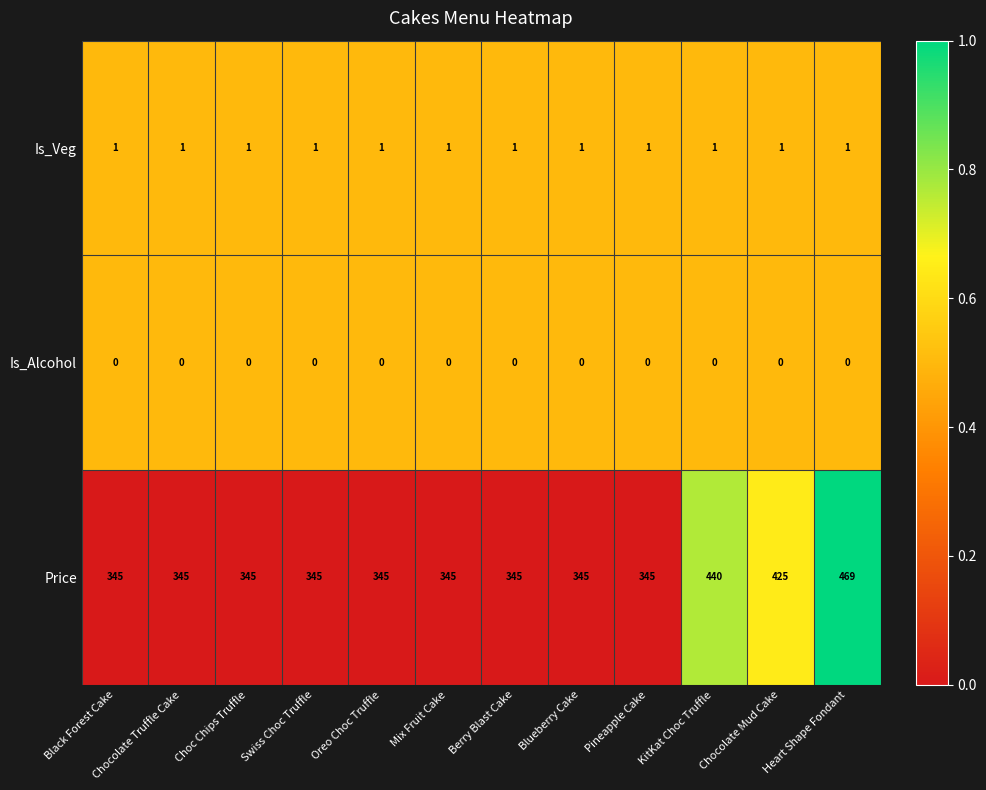

At which category is the sum across all series the highest?

Heart Shape Fondant